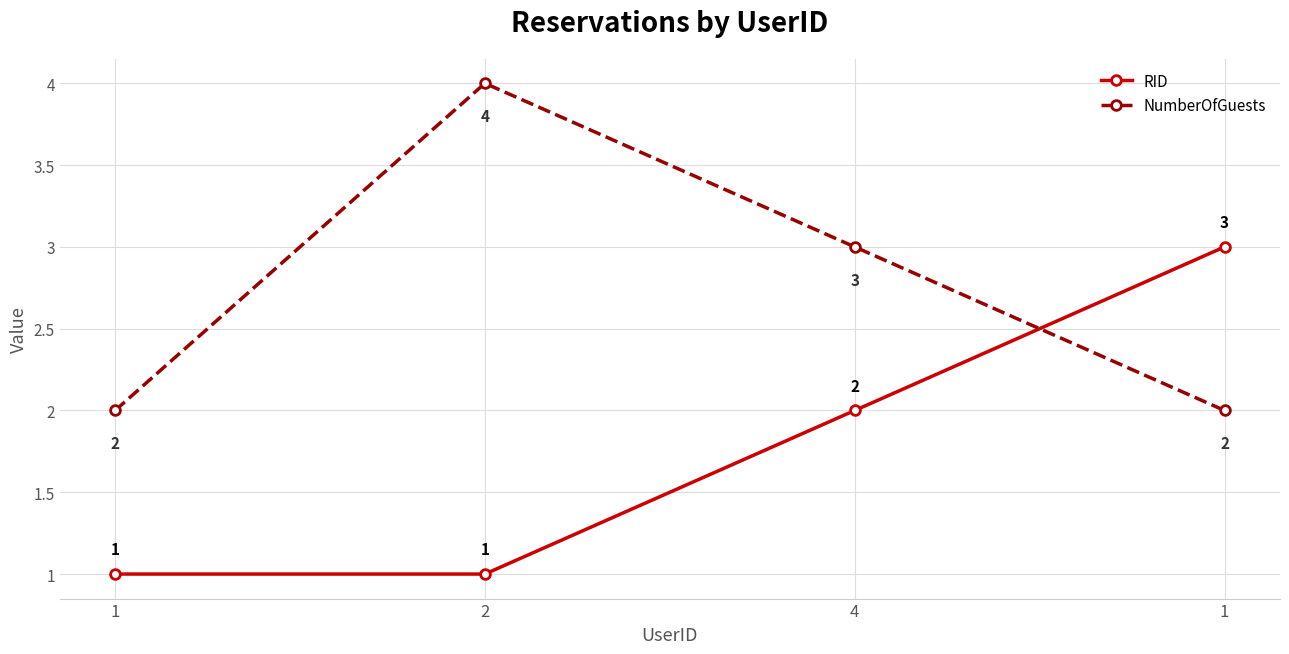

Between which two adjacent categories do NumberOfGuests and RID first intersect?

4 and 1